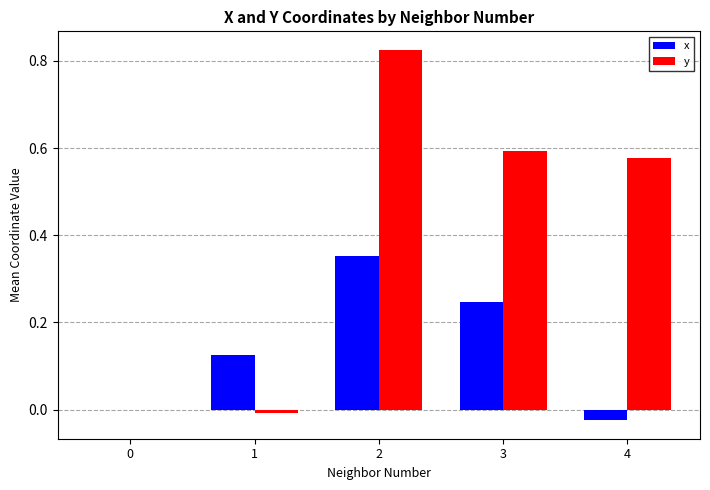

What is the sum of all x values?

0.7